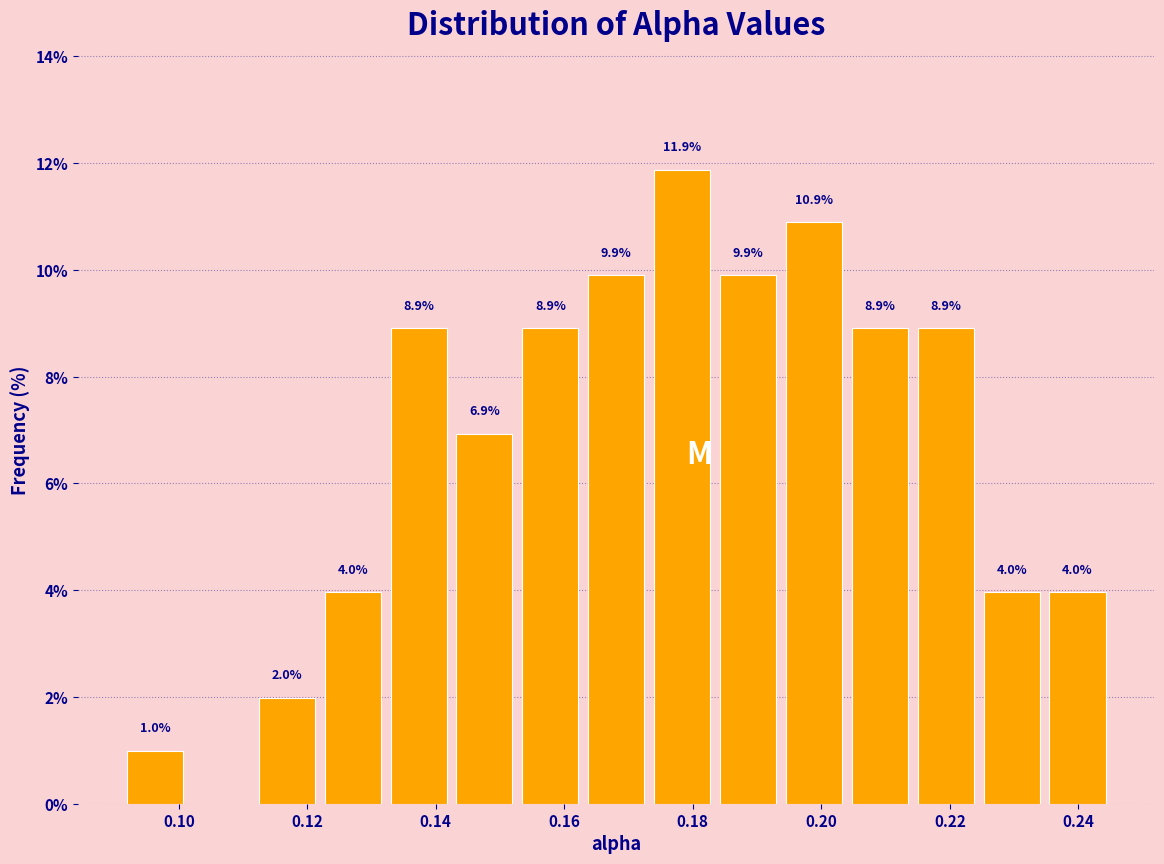

Which range on the x-axis has the tallest bar?

0.174 to 0.184